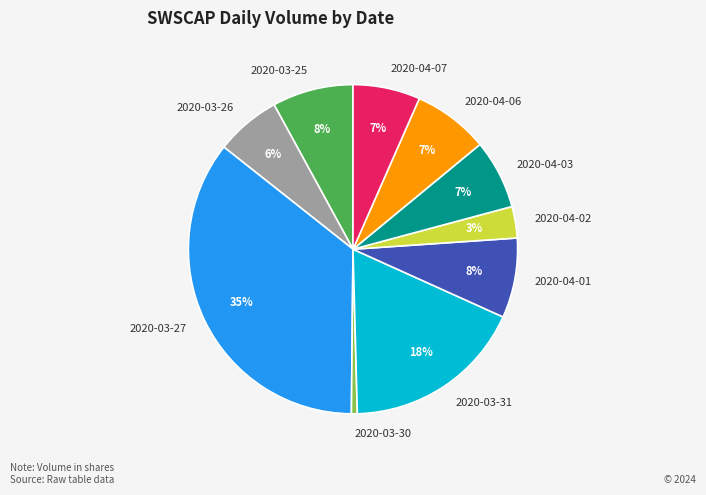

What percentage is the 2020-03-27 slice, to the nearest percent?

35%